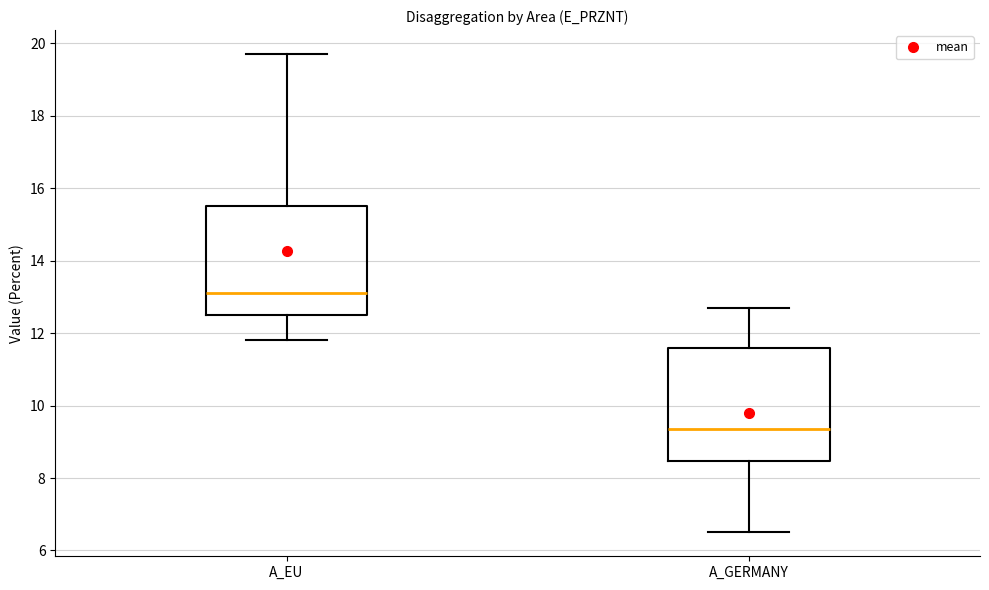

Which box's median line is the highest?

A_EU